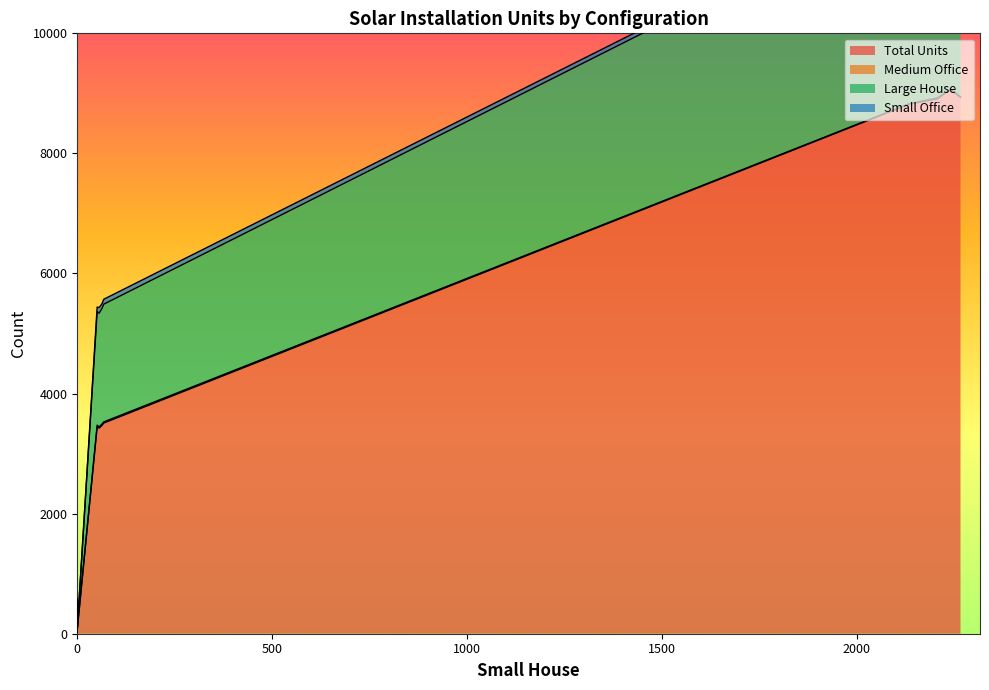

What is the average value of the Small Office series?

47